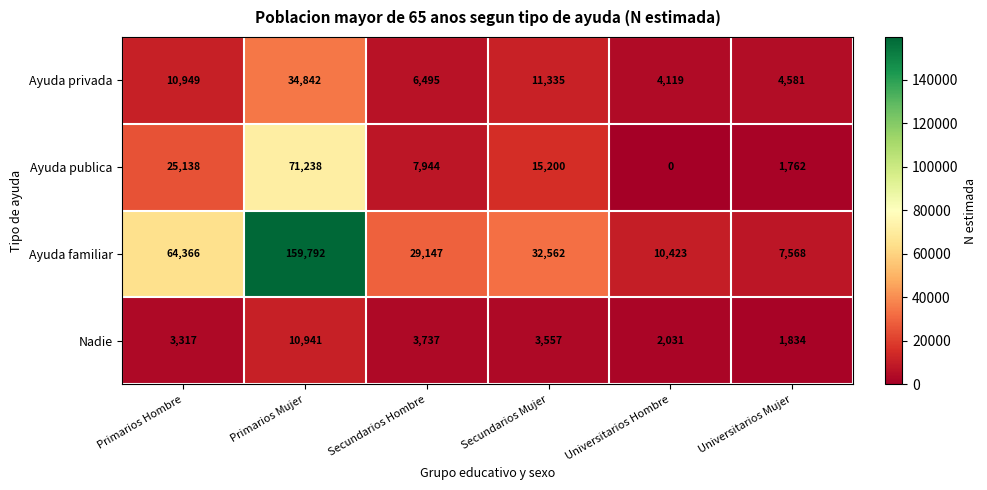

Rank the series by their average value, from highest to lowest.

Ayuda familiar, Ayuda publica, Ayuda privada, Nadie